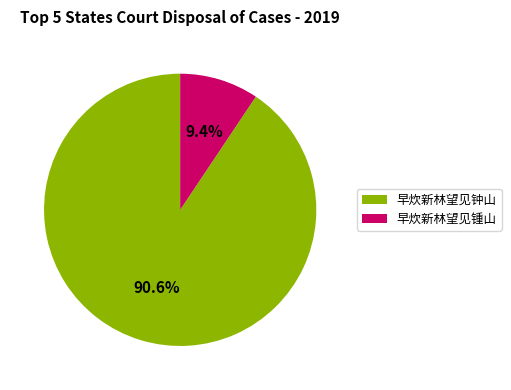

Which category accounts for the majority?

早炊新林望见钟山